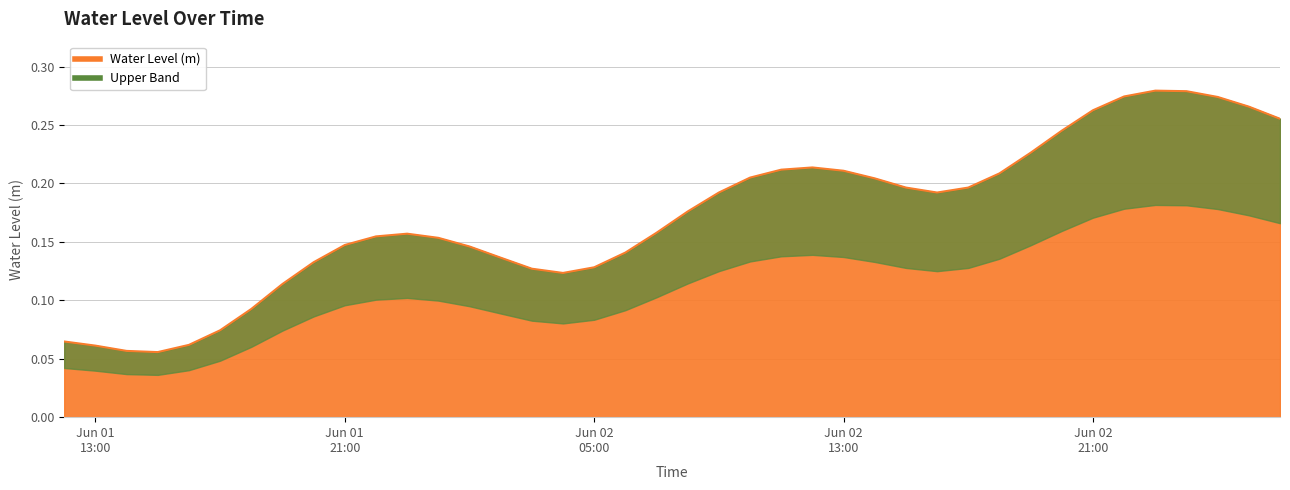

Rank the categories by value from lowest to highest.

2024-06-01 15:00:00, 2024-06-01 14:00:00, 2024-06-01 13:00:00, 2024-06-01 16:00:00, 2024-06-01 12:00:00, 2024-06-01 17:00:00, 2024-06-01 18:00:00, 2024-06-01 19:00:00, 2024-06-02 04:00:00, 2024-06-02 03:00:00, 2024-06-02 05:00:00, 2024-06-01 20:00:00, 2024-06-02 02:00:00, 2024-06-02 06:00:00, 2024-06-02 01:00:00, 2024-06-01 21:00:00, 2024-06-02 00:00:00, 2024-06-01 22:00:00, 2024-06-01 23:00:00, 2024-06-02 07:00:00, 2024-06-02 08:00:00, 2024-06-02 16:00:00, 2024-06-02 09:00:00, 2024-06-02 17:00:00, 2024-06-02 15:00:00, 2024-06-02 14:00:00, 2024-06-02 10:00:00, 2024-06-02 18:00:00, 2024-06-02 13:00:00, 2024-06-02 11:00:00, 2024-06-02 12:00:00, 2024-06-02 19:00:00, 2024-06-02 20:00:00, 2024-06-03 03:00:00, 2024-06-02 21:00:00, 2024-06-03 02:00:00, 2024-06-03 01:00:00, 2024-06-02 22:00:00, 2024-06-03 00:00:00, 2024-06-02 23:00:00